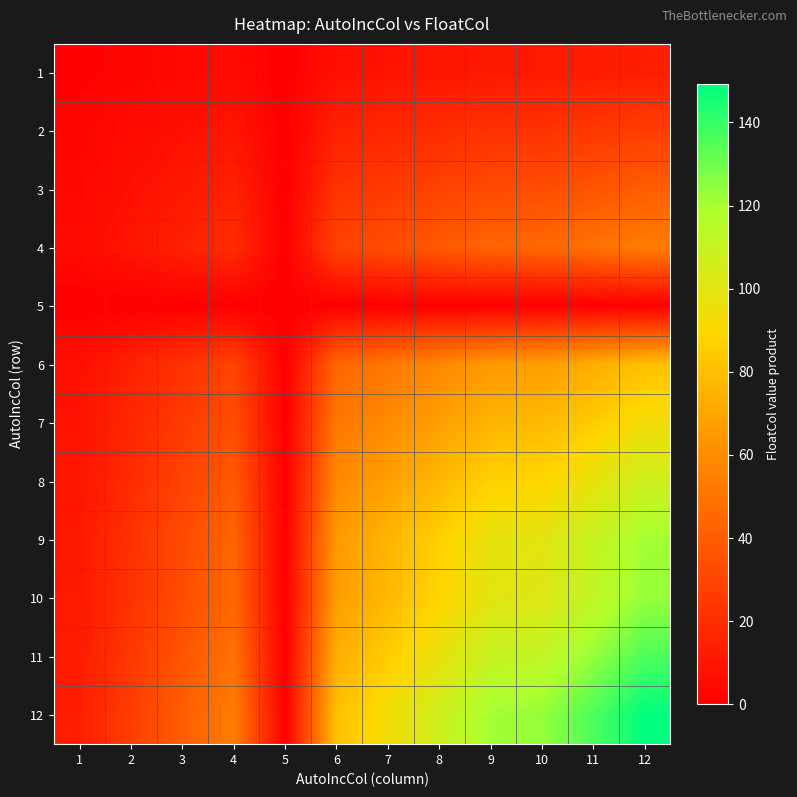

Which series has the largest range (max minus min)?

12